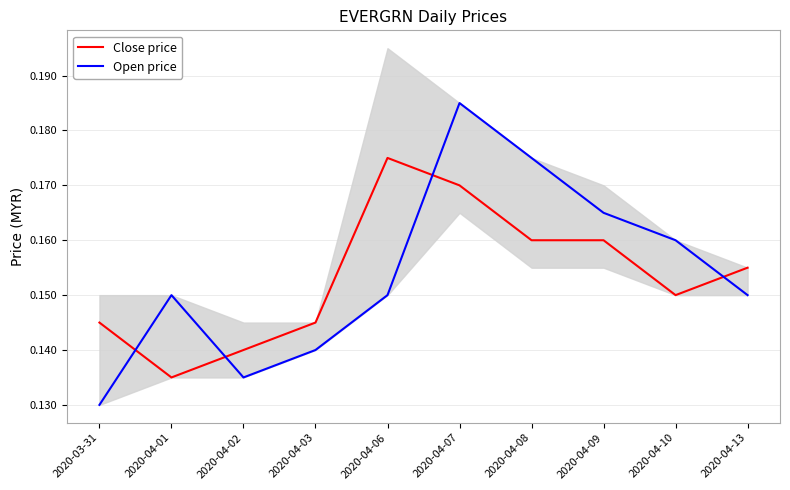

Between 2020-04-02 and 2020-04-10, which series saw the biggest shift?

Open price